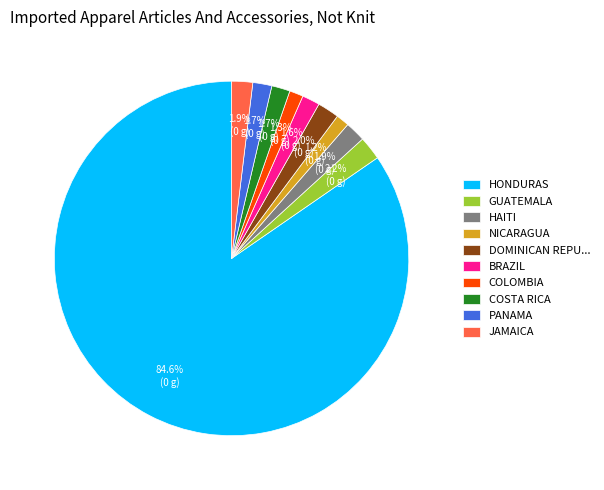

What is the majority slice?

HONDURAS